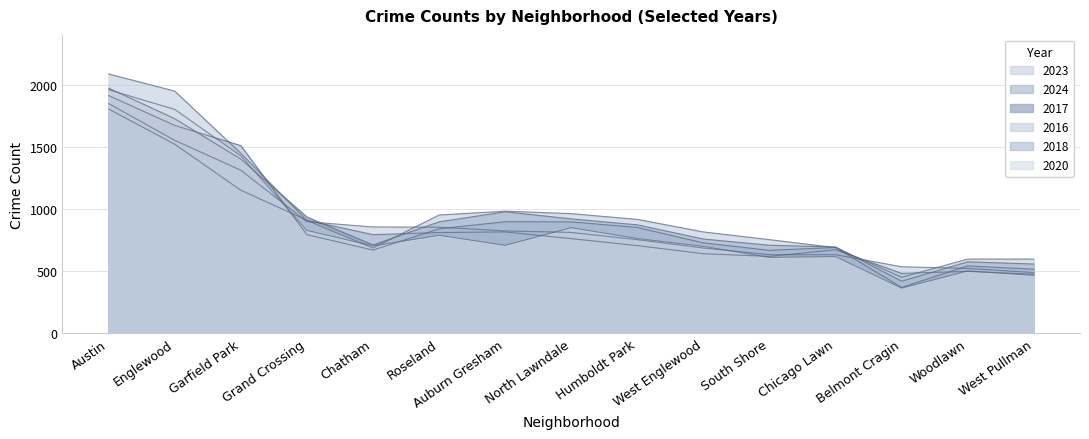

Is it true that 2017 equals 759 at West Englewood?

True